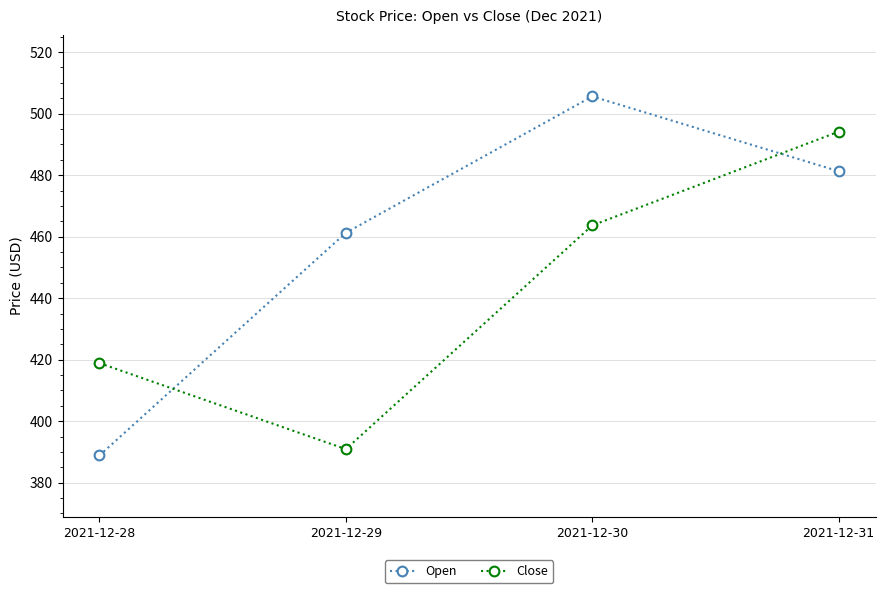

Which series changed the most between 2021-12-28 and 2021-12-29?

Open